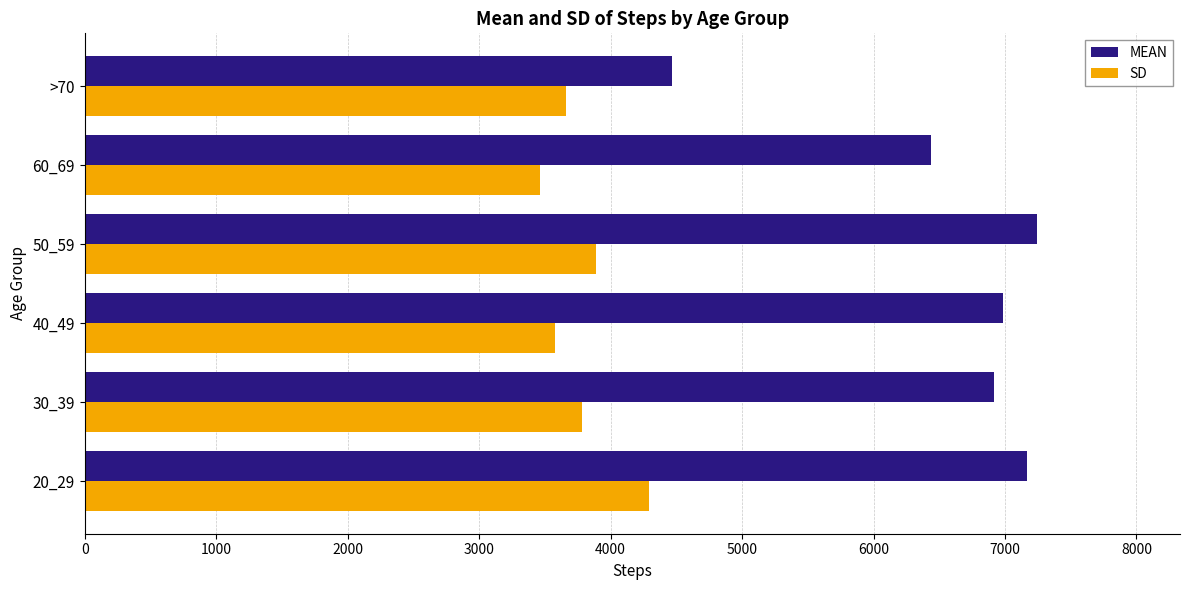

At how many categories does at least one series exceed 6165?

5